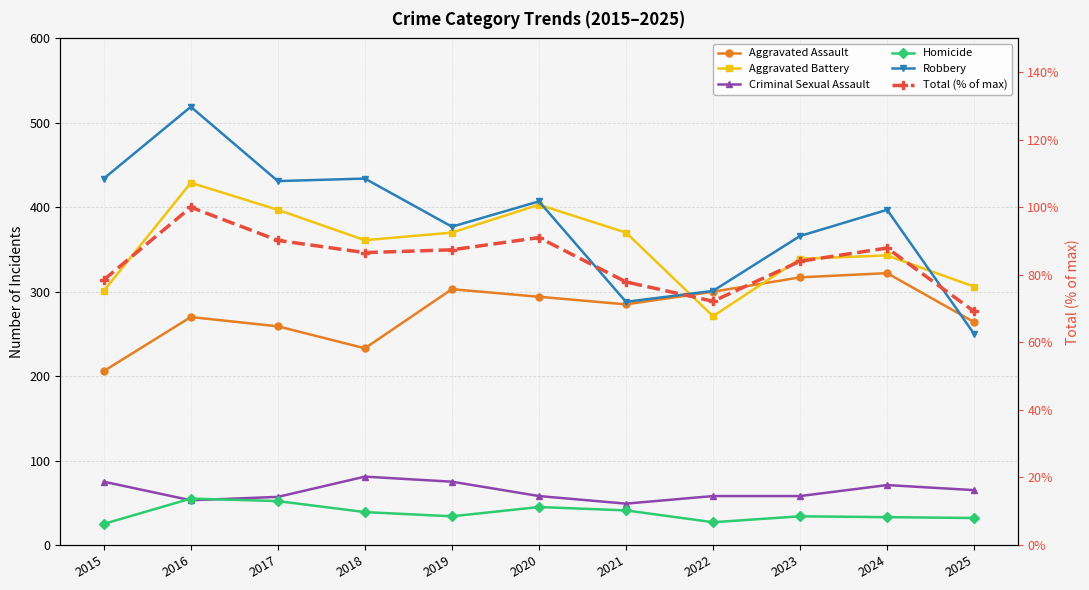

How many times do Aggravated Assault and Robbery cross each other?

1